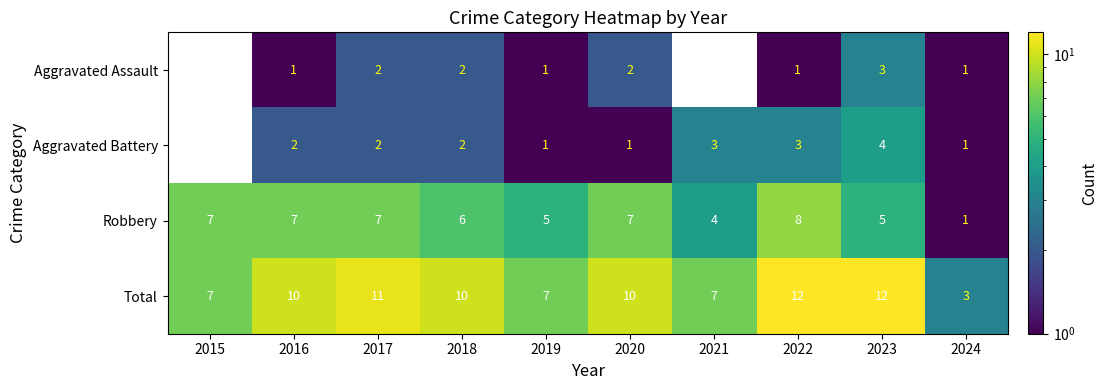

What is the total value across all series at 2016?

20.0